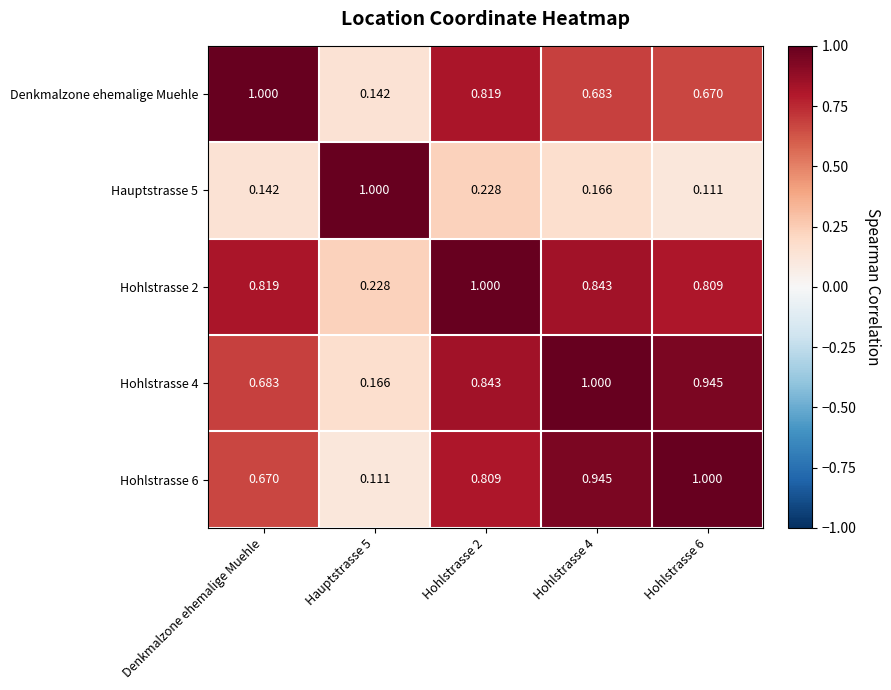

Is the value of Hohlstrasse 2 at Denkmalzone ehemalige Muehle greater than the value of Hauptstrasse 5 at Hohlstrasse 4?

Yes